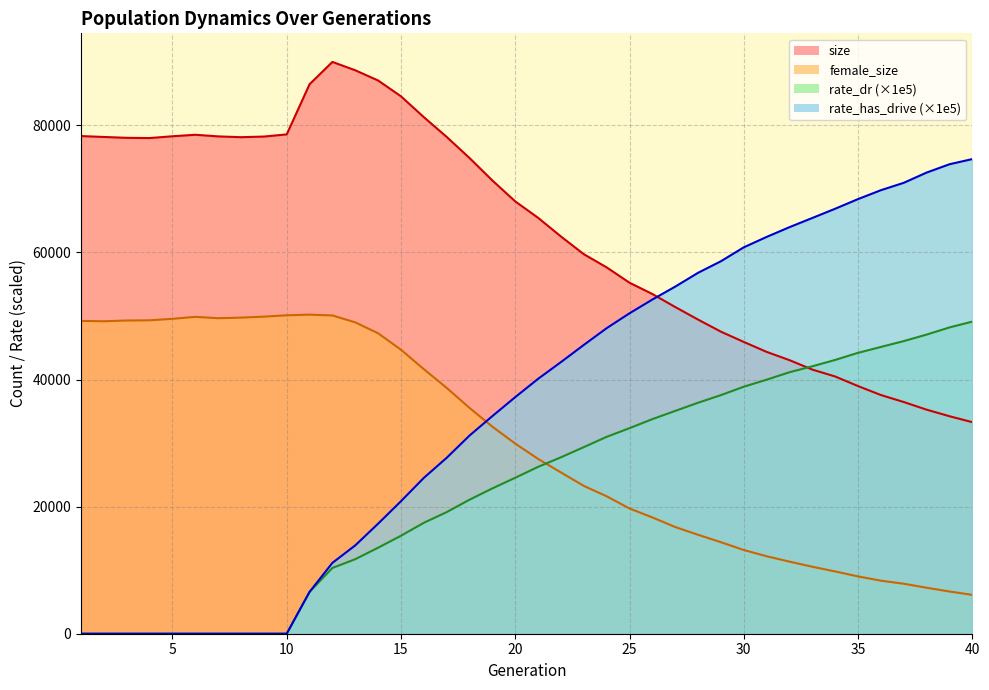

At which category does the chart reach its peak across all series?

12